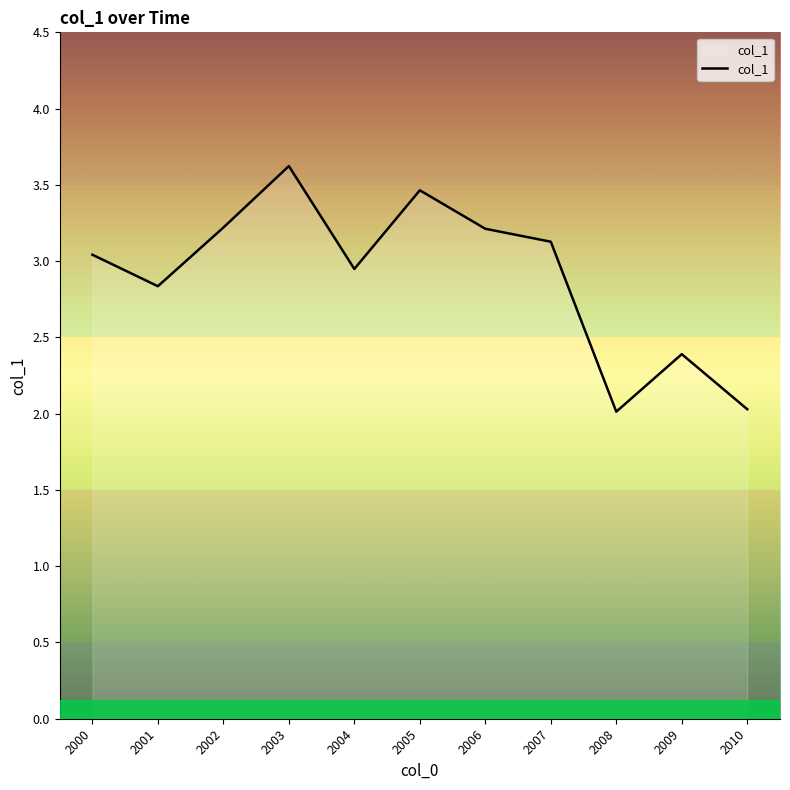

Is it true that the value at 2007 is 3.1?

True